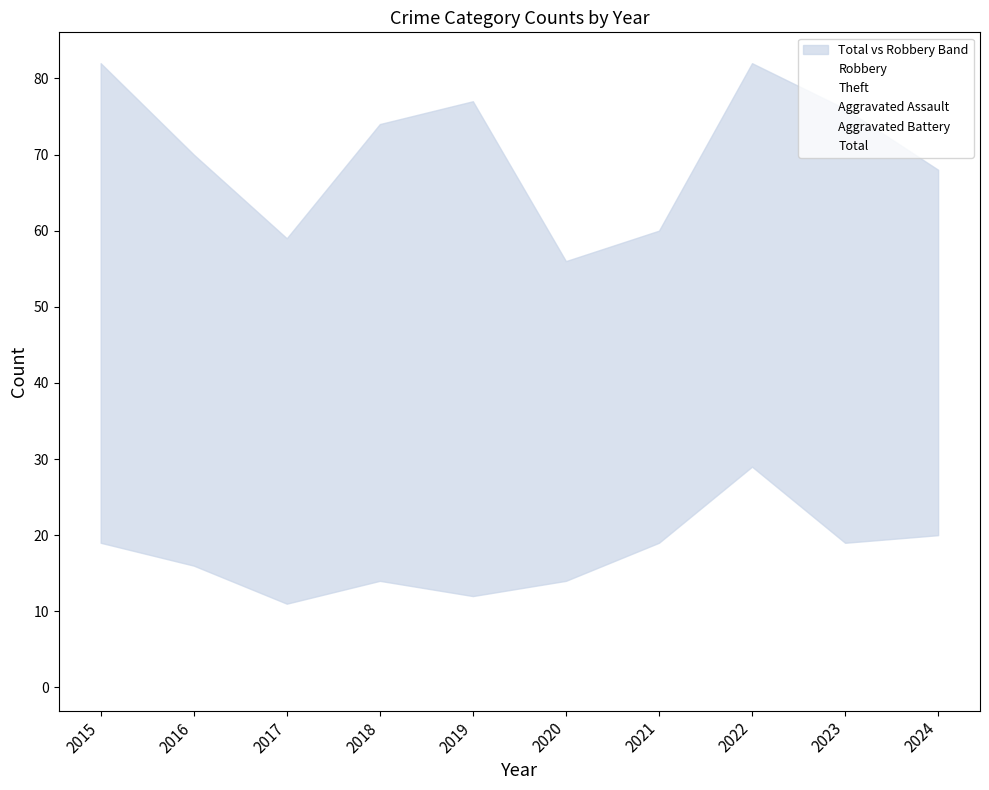

Rank the categories by Aggravated Assault value from highest to lowest.

2022, 2021, 2016, 2018, 2019, 2020, 2024, 2015, 2017, 2023